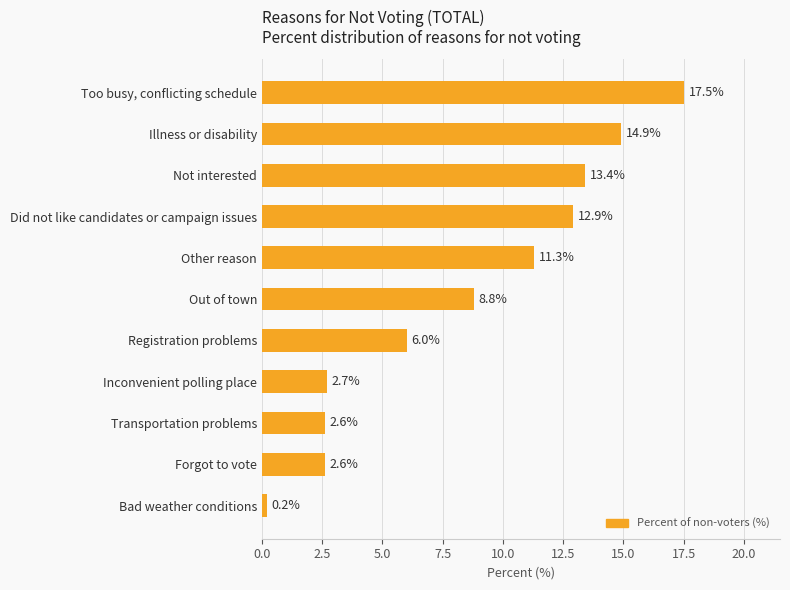

What is the ratio of the value at Registration problems to the value at Other reason?

0.5